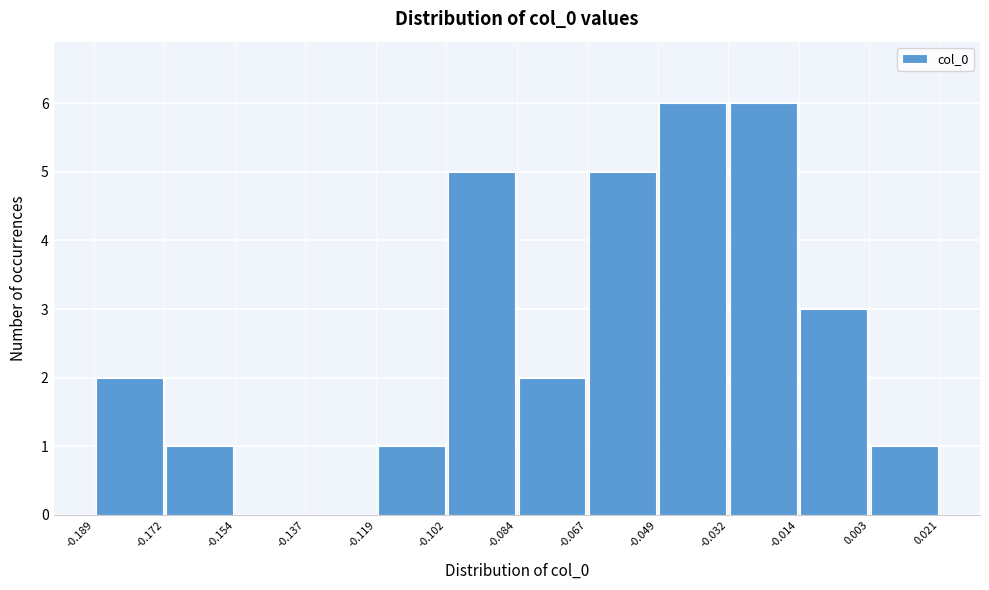

What is the height of the bar covering -0.049 to -0.032 on the x-axis? The values are not printed on the chart, so give them approximately, as read against the axis.

6